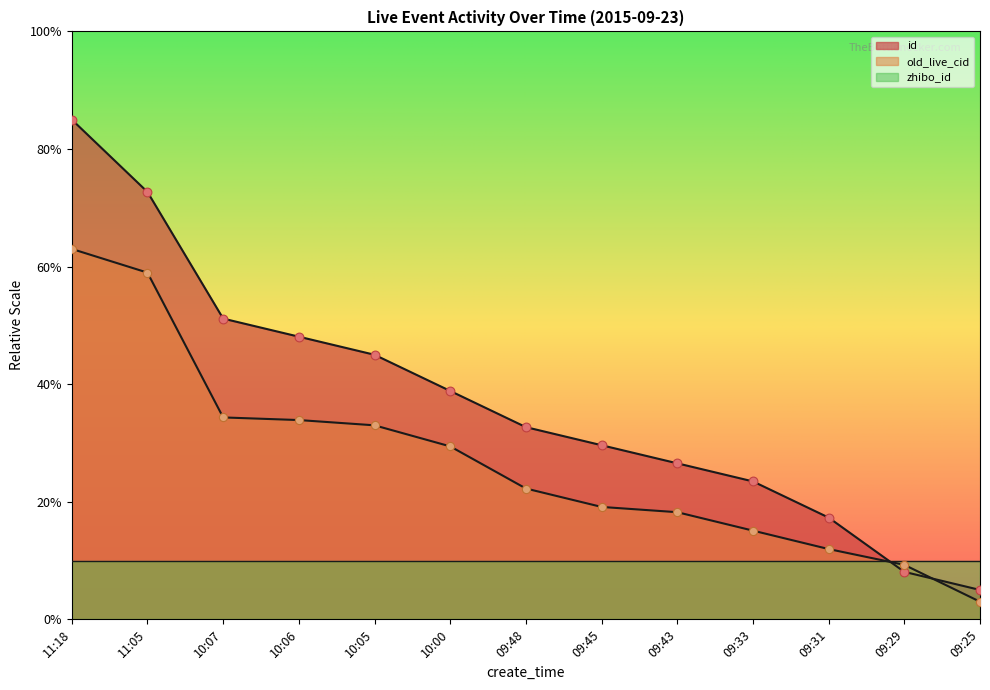

At which category is the sum across all series the highest?

11:18